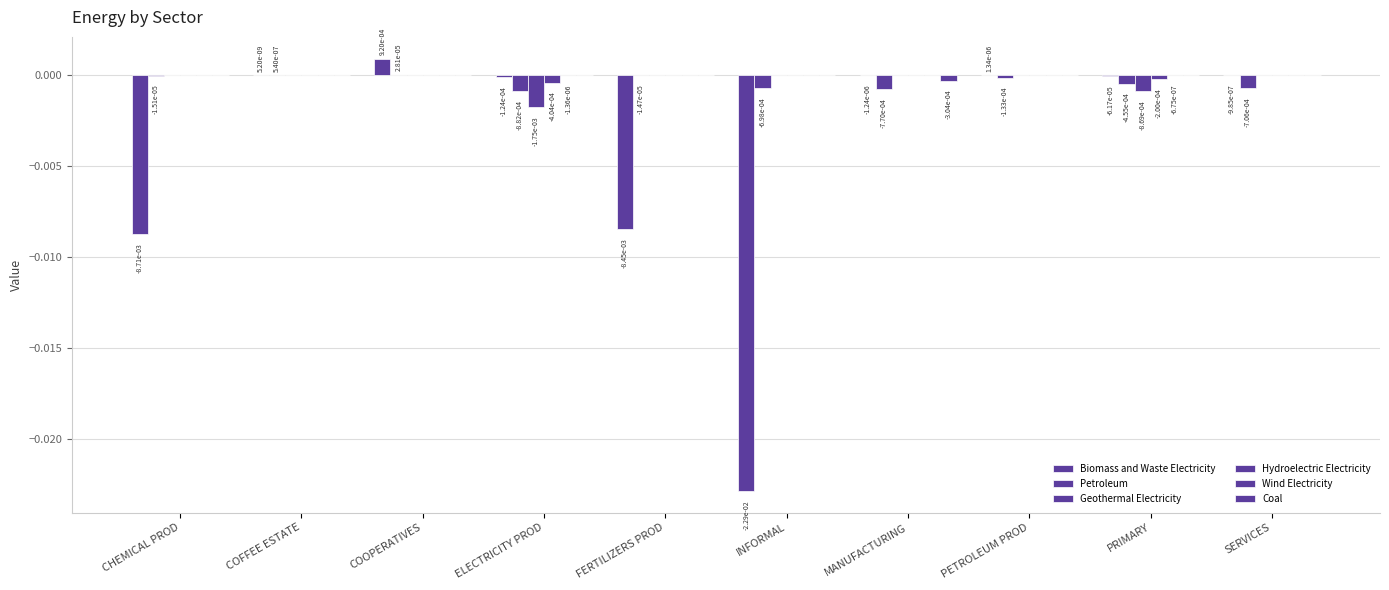

How many distinct data groups are displayed?

6